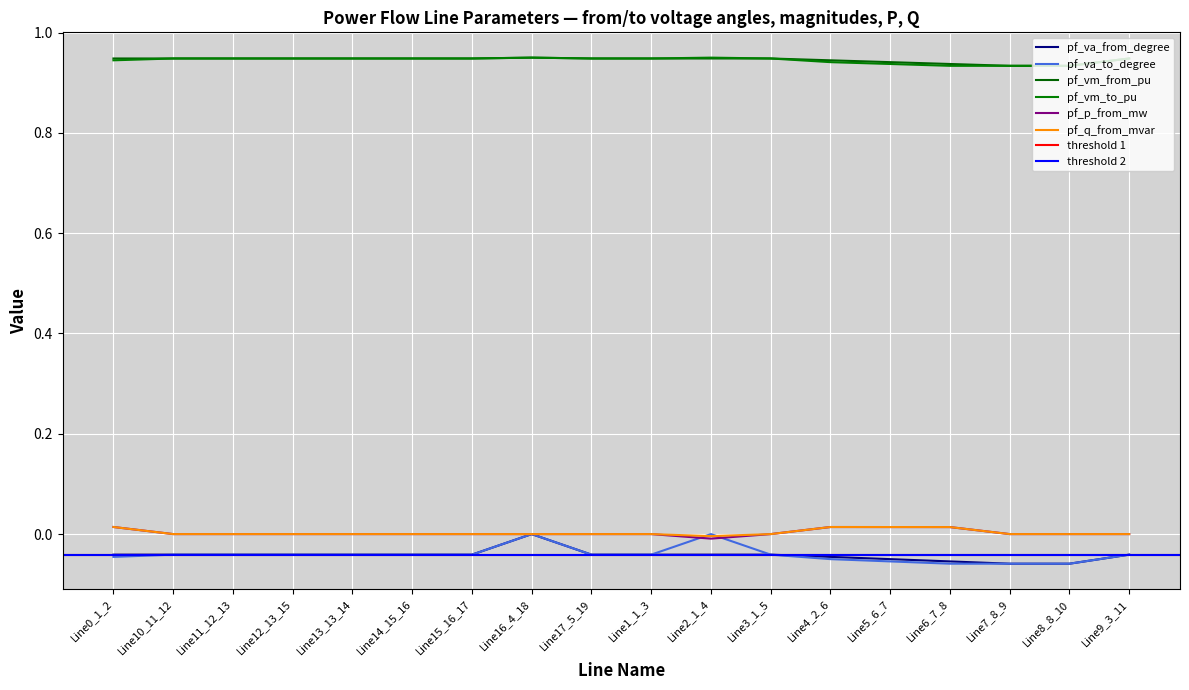

Reading left to right, transcribe all the data shown in this chart.

pf_va_from_degree: -0.0	-0.0	-0.0	-0.0	-0.0	-0.0	-0.0	-0.0	-0.0	-0.0	-0.0	-0.0	-0.0	-0.0	-0.1	-0.1	-0.1	-0.0
pf_va_to_degree: -0.0	-0.0	-0.0	-0.0	-0.0	-0.0	-0.0	-0.0	-0.0	-0.0	-0.0	-0.0	-0.0	-0.1	-0.1	-0.1	-0.1	-0.0
pf_vm_from_pu: 0.9	0.9	0.9	0.9	0.9	0.9	0.9	0.9	0.9	0.9	0.9	0.9	0.9	0.9	0.9	0.9	0.9	0.9
pf_vm_to_pu: 0.9	0.9	0.9	0.9	0.9	0.9	0.9	0.9	0.9	0.9	0.9	0.9	0.9	0.9	0.9	0.9	0.9	0.9
pf_p_from_mw: 0.0	0.0	0.0	0.0	0.0	0.0	0.0	0.0	0.0	0.0	-0.0	0.0	0.0	0.0	0.0	-0.0	-0.0	0.0
pf_q_from_mvar: 0.0	0.0	0.0	0.0	0.0	0.0	0.0	0.0	0.0	0.0	-0.0	0.0	0.0	0.0	0.0	0.0	0.0	0.0